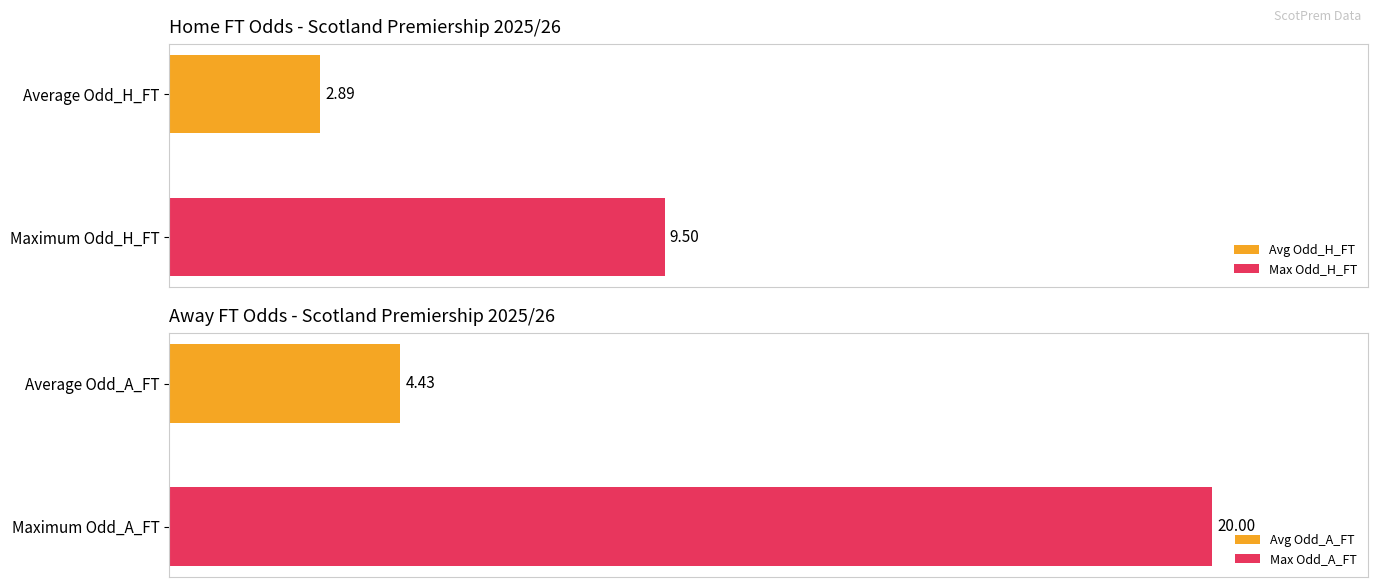

How many bars are there in each group?

2